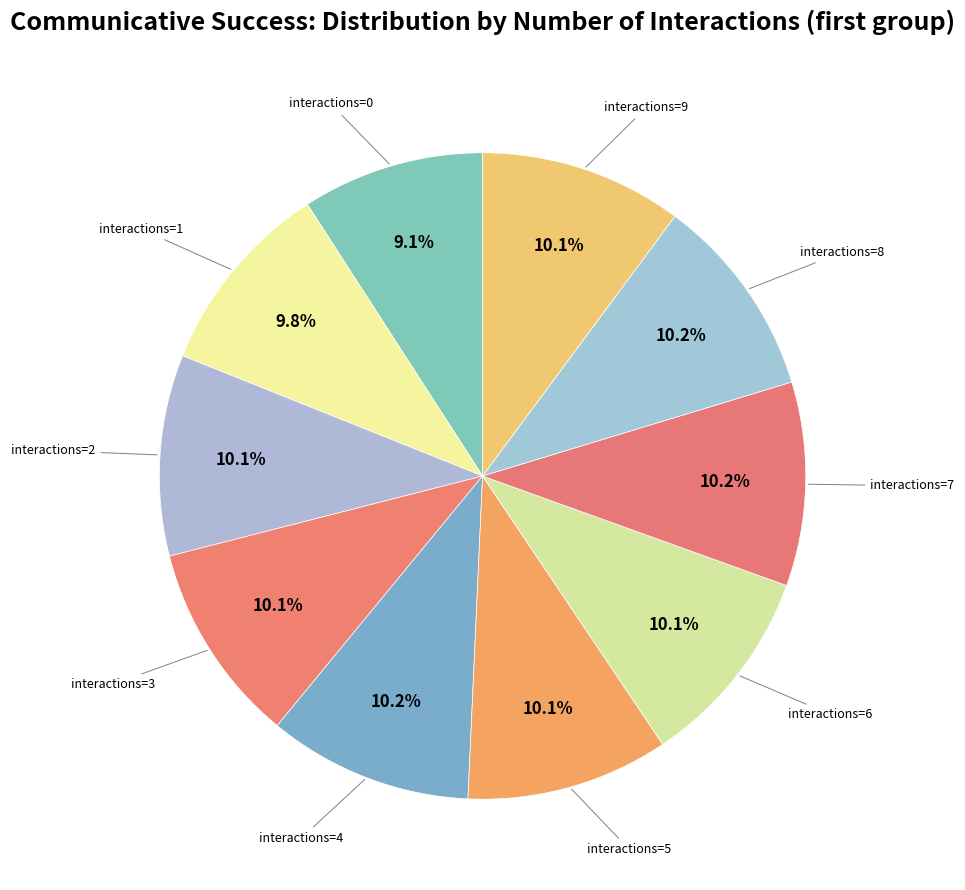

To the nearest percent, what is the average slice percentage?

10%